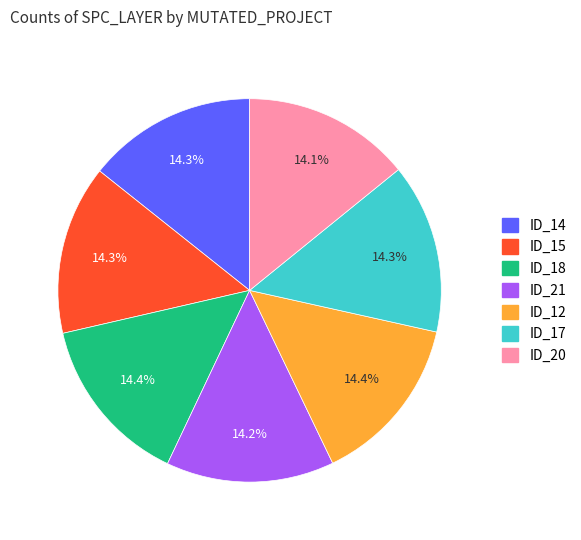

Is there a majority slice in this chart?

No